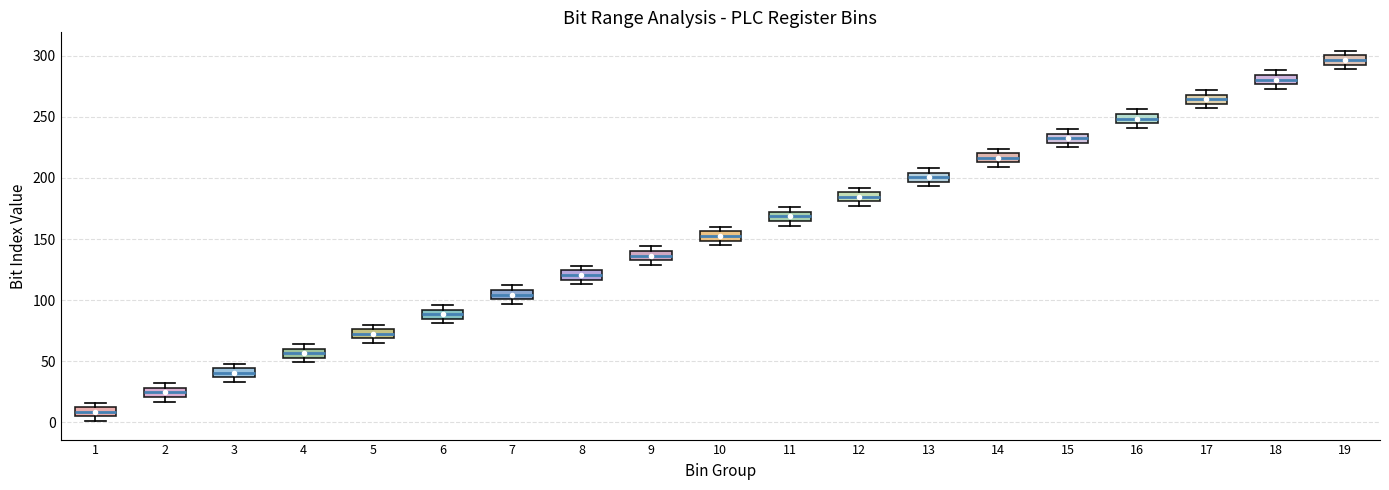

Reading left to right, transcribe this box plot: for each box, give where its median line is, the range the box spans, and where its two whiskers end, as read against the y-axis. The values are not printed on the chart, so give them approximately, as read against the axis.

1: median 10 (inside the box), box 5 to 10, whiskers 0 to 15
2: median 25, box 20 to 30, whiskers 15 to 30 (just above the box's upper edge)
3: median 40, box 35 to 45, whiskers 35 (just below the box's lower edge) to 50
4: median 55 (inside the box), box 55 to 60, whiskers 50 to 65
5: median 75 (inside the box), box 70 to 75, whiskers 65 to 80
6: median 90 (inside the box), box 85 to 90, whiskers 80 to 95
7: median 105, box 100 to 110, whiskers 95 to 110 (just above the box's upper edge)
8: median 120, box 115 to 125, whiskers 115 (just below the box's lower edge) to 130
9: median 135 (inside the box), box 135 to 140, whiskers 130 to 145
10: median 155 (inside the box), box 150 to 155, whiskers 145 to 160
11: median 170 (inside the box), box 165 to 170, whiskers 160 to 175
12: median 185, box 180 to 190, whiskers 175 to 190 (just above the box's upper edge)
13: median 200, box 195 to 205, whiskers 195 (just below the box's lower edge) to 210
14: median 215 (inside the box), box 215 to 220, whiskers 210 to 225
15: median 235 (inside the box), box 230 to 235, whiskers 225 to 240
16: median 250 (inside the box), box 245 to 250, whiskers 240 to 255
17: median 265, box 260 to 270, whiskers 255 to 270 (just above the box's upper edge)
18: median 280, box 275 to 285, whiskers 275 (just below the box's lower edge) to 290
19: median 295 (inside the box), box 295 to 300, whiskers 290 to 305